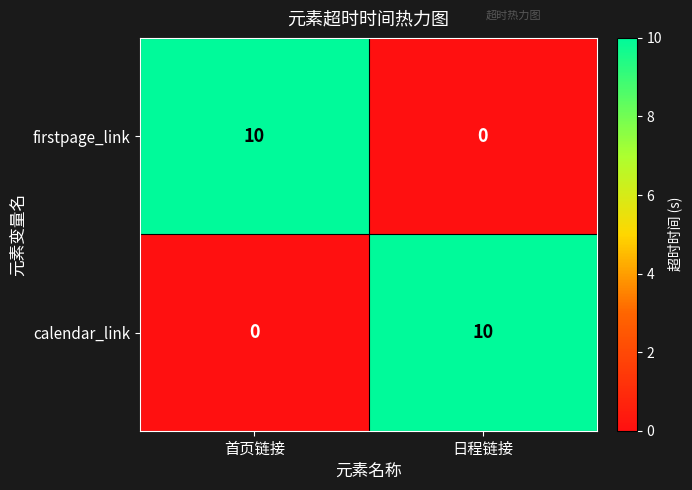

What is the total value across all series at 首页链接?

10